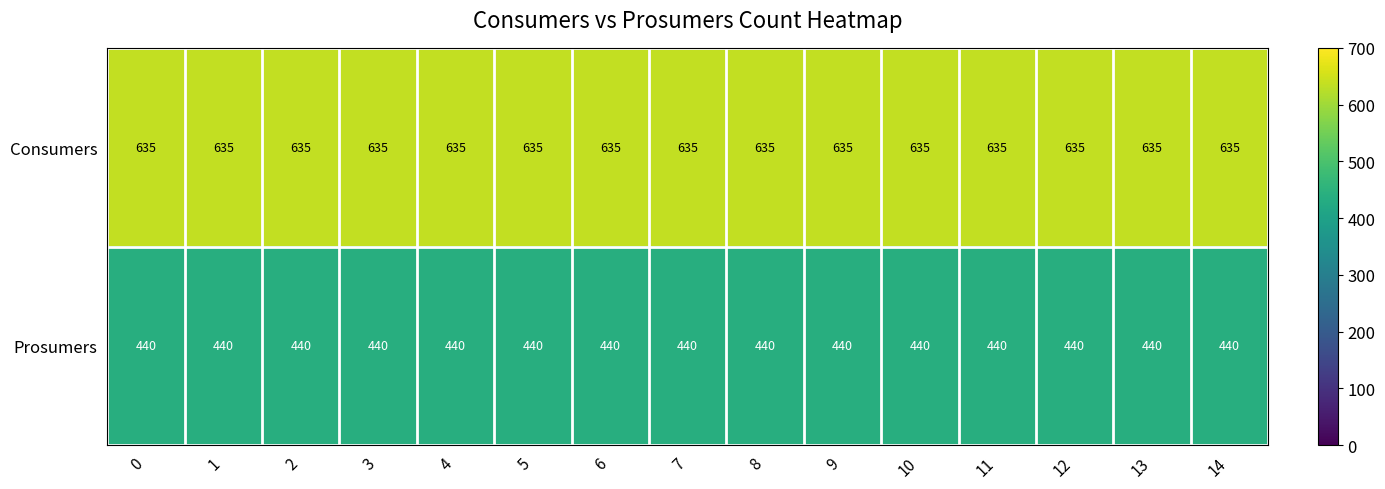

The value of Prosumers at 3 is 203. True or false?

False